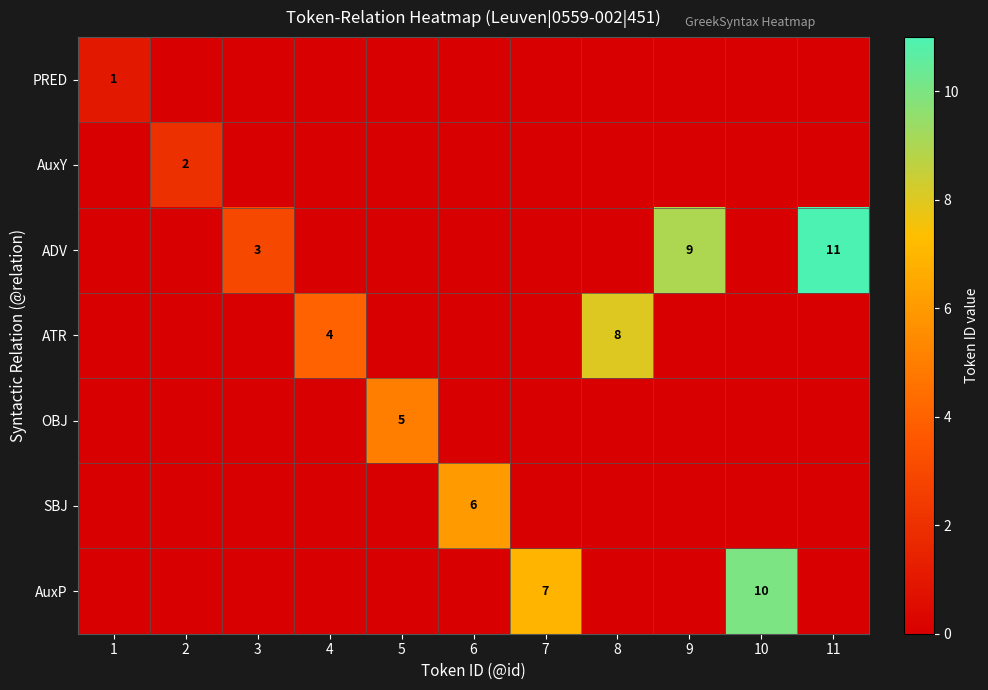

The value of PRED at 1 is 1. True or false?

True